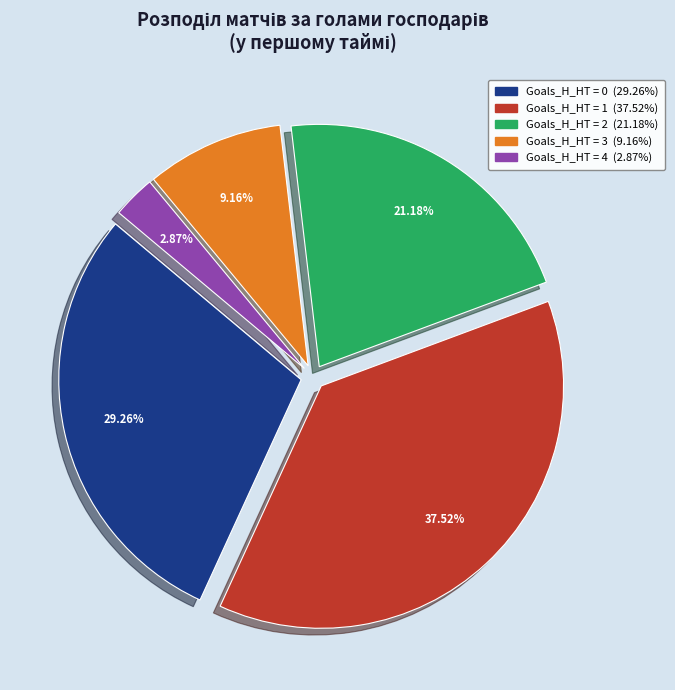

Does any single category account for the majority?

No